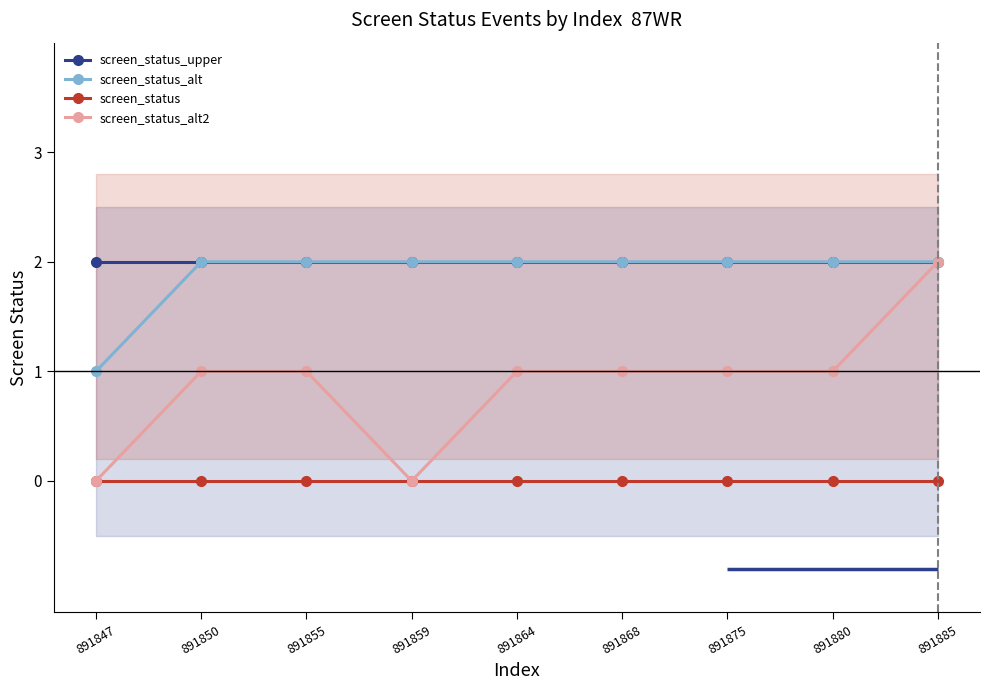

Where is screen_status_alt nearest to the value 1?

891847